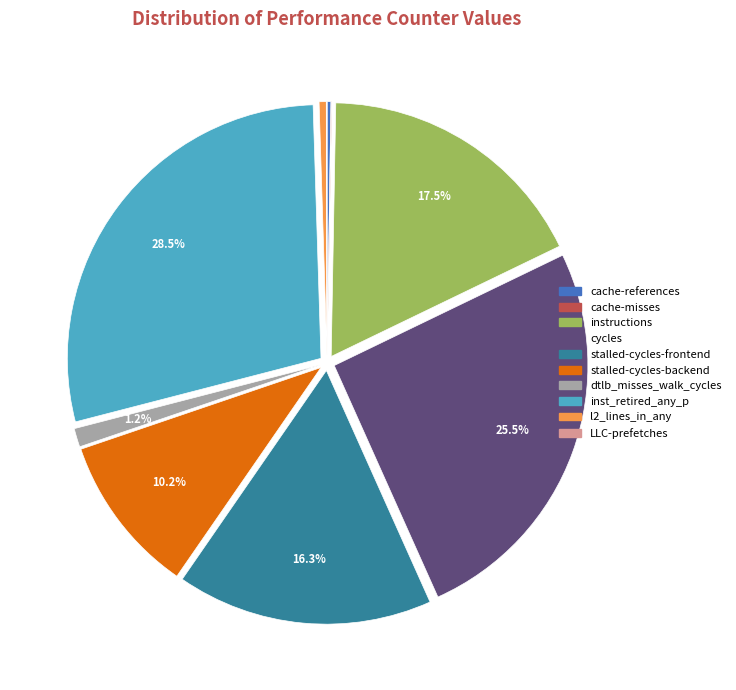

What percentage do dtlb_misses_walk_cycles and stalled-cycles-frontend together represent?

17.5%